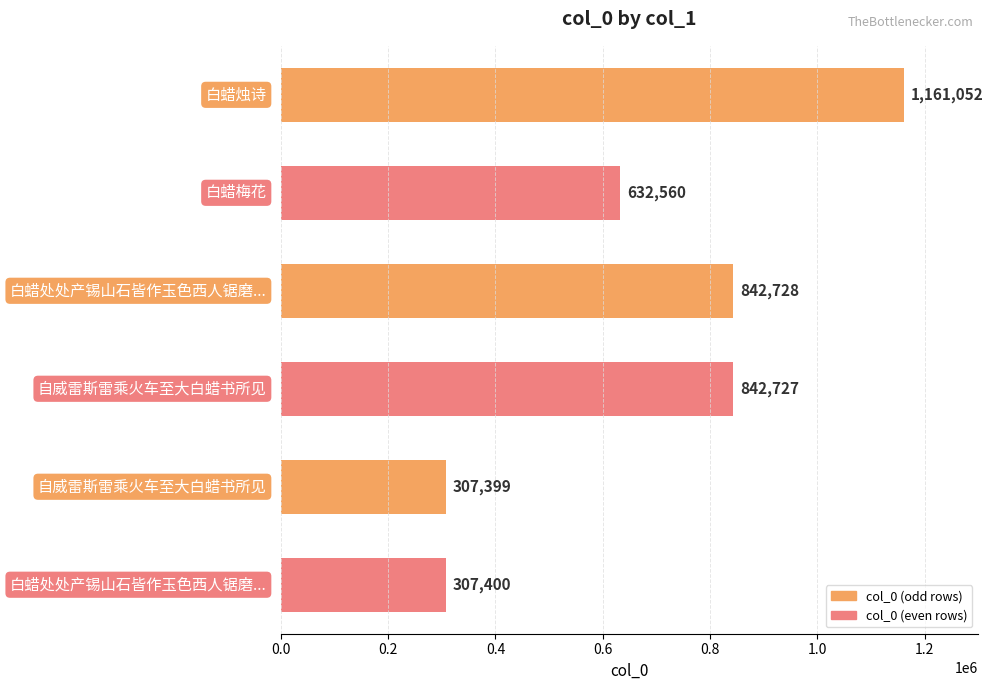

How many data points are less than 842727?

3